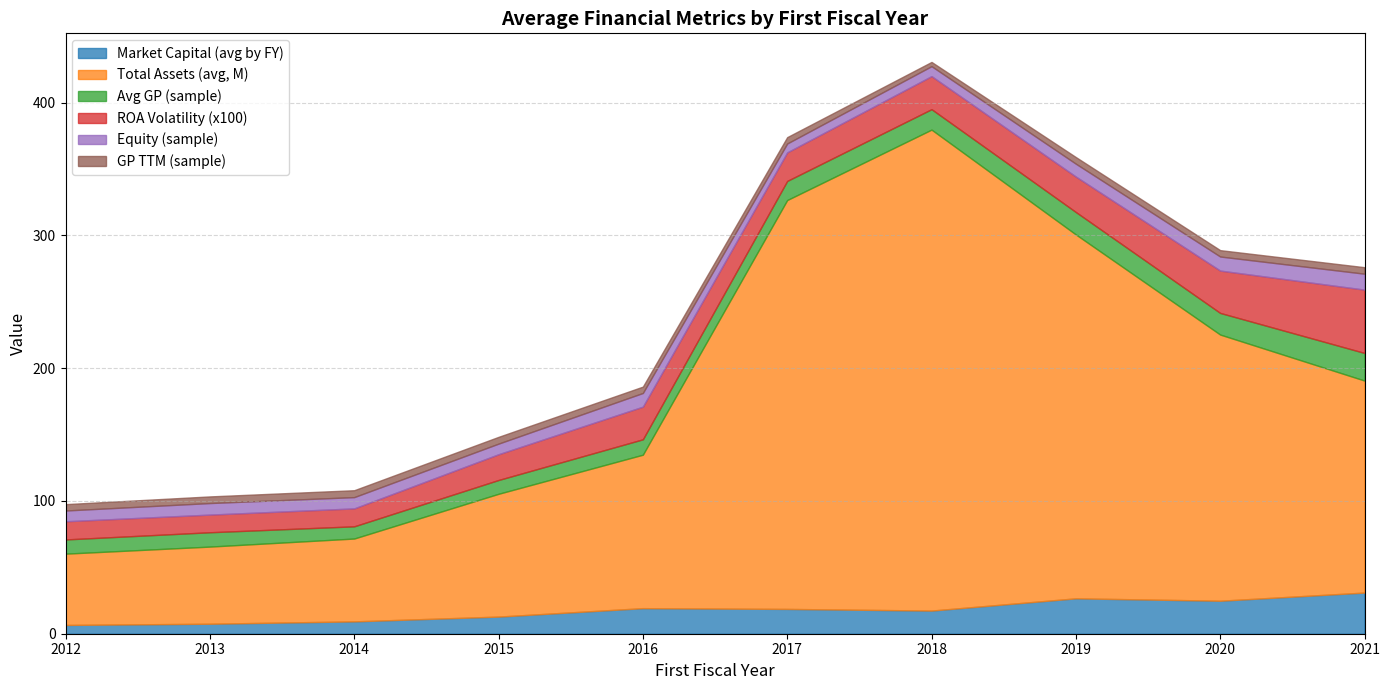

How many categories are shown in the chart?

10